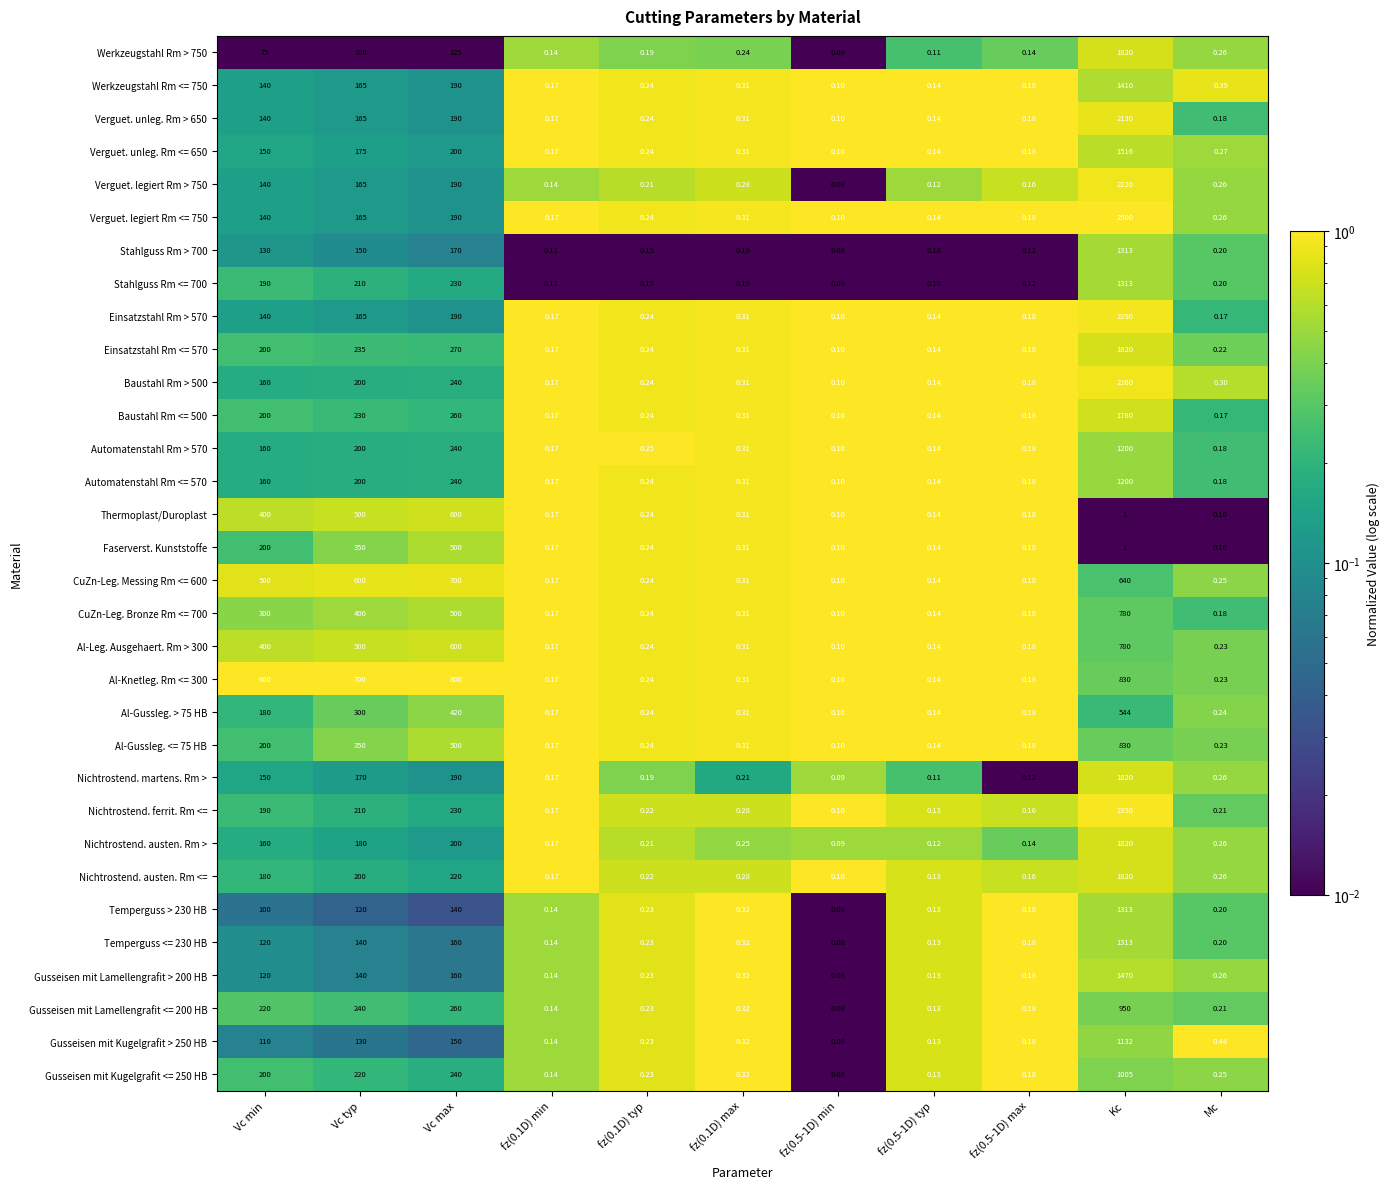

What is the spread (max minus min) of values at Vc max?

675.0